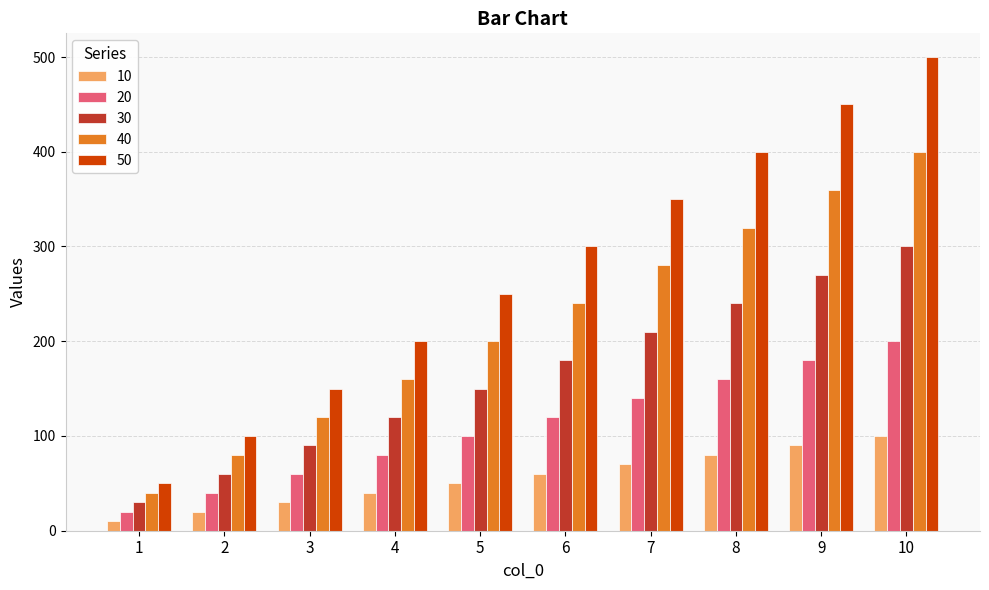

Rank the series at 9 from lowest to highest value.

10, 20, 30, 40, 50